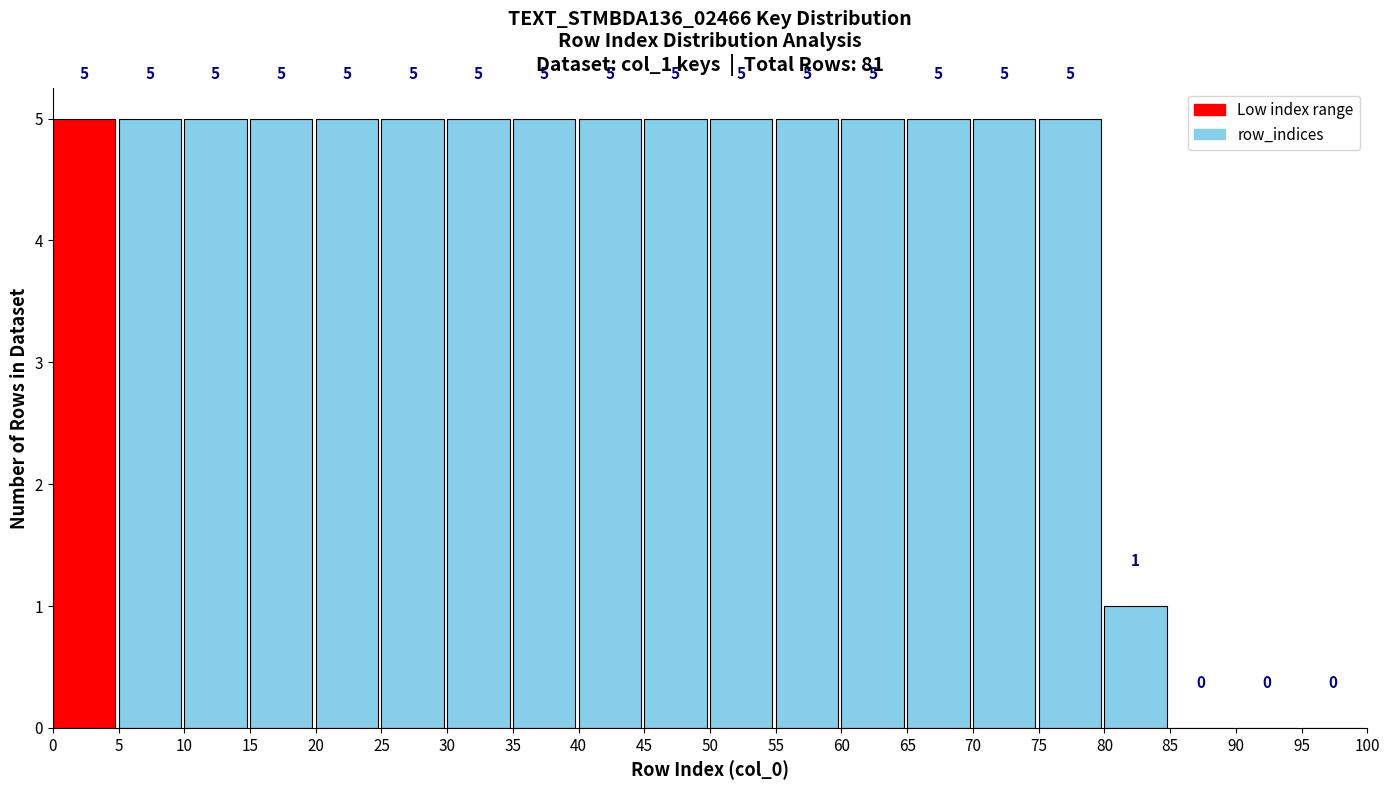

Reading left to right, transcribe this chart: for each bar, give the range it covers on the x-axis and its height.

0 to 5: 5
5 to 10: 5
10 to 15: 5
15 to 20: 5
20 to 25: 5
25 to 30: 5
30 to 35: 5
35 to 40: 5
40 to 45: 5
45 to 50: 5
50 to 55: 5
55 to 60: 5
60 to 65: 5
65 to 70: 5
70 to 75: 5
75 to 80: 5
80 to 85: 1
85 to 90: 0
90 to 95: 0
95 to 100: 0